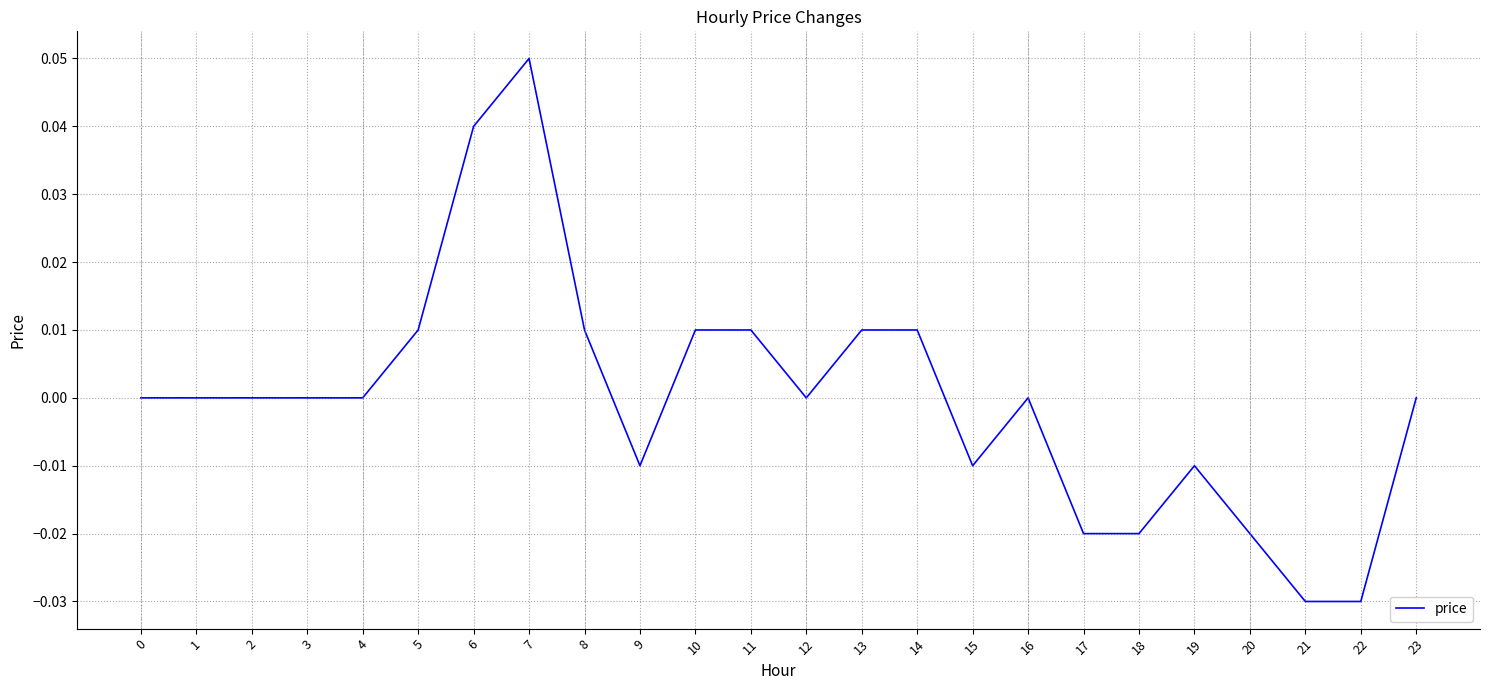

The value at 1 is 0.0. True or false?

True